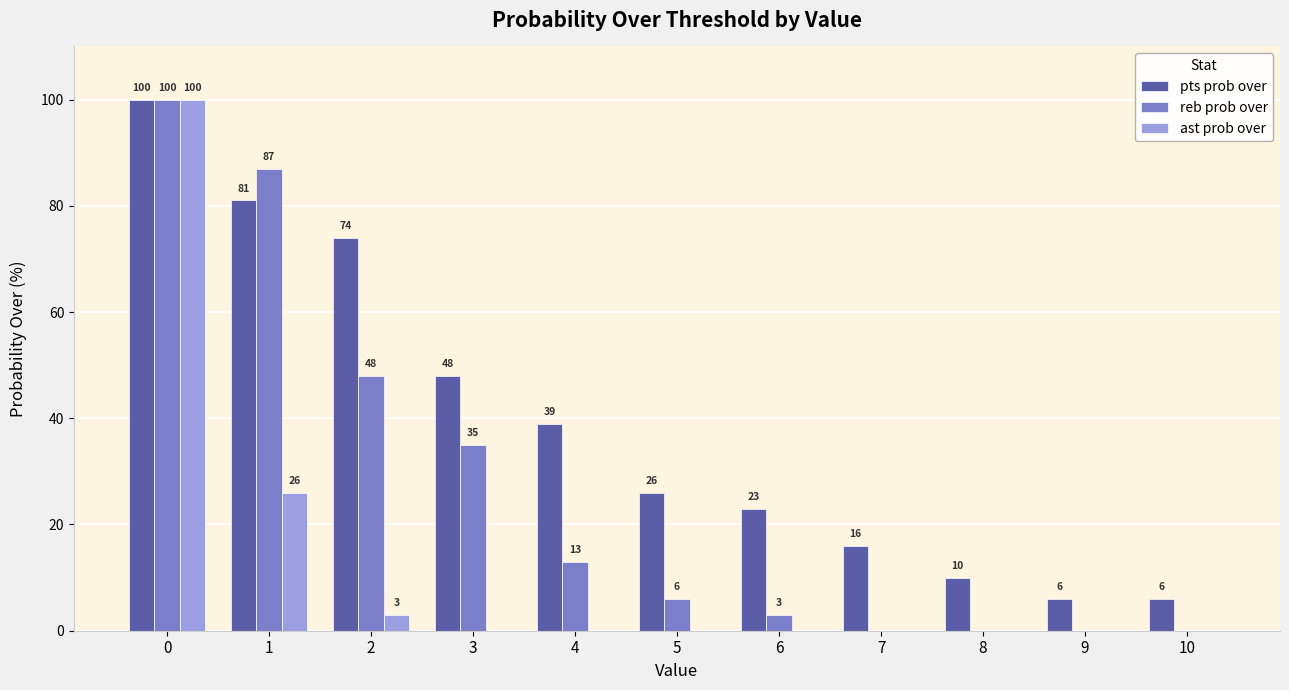

What is the maximum value for reb prob over?

100